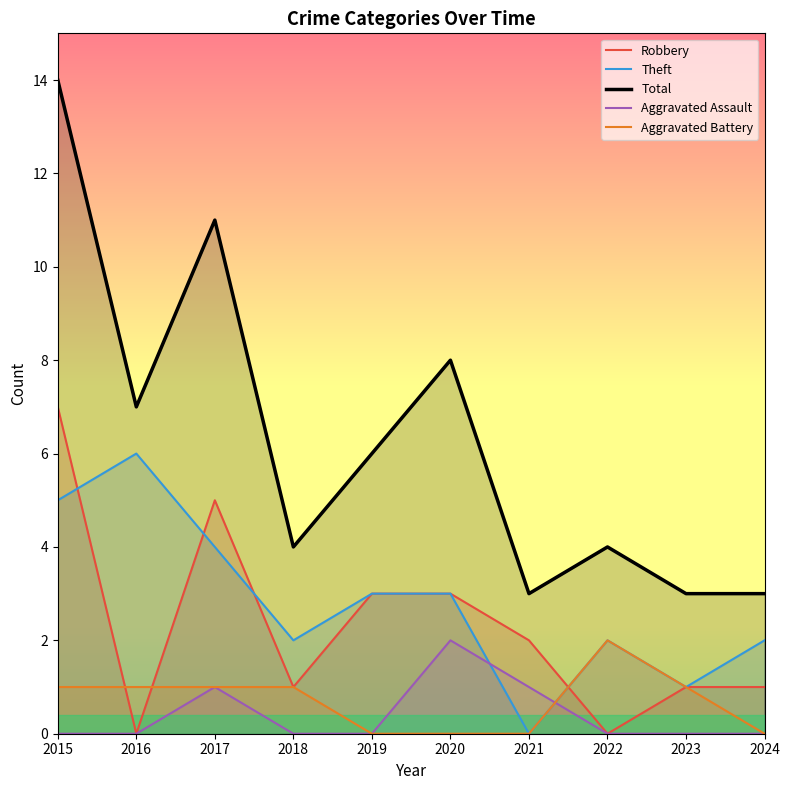

Reading right to left, what are all the values shown in this chart?

Robbery: 1	1	0	2	3	3	1	5	0	7
Theft: 2	1	2	0	3	3	2	4	6	5
Total: 3	3	4	3	8	6	4	11	7	14
Aggravated Assault: 0	0	0	1	2	0	0	1	0	0
Aggravated Battery: 0	1	2	0	0	0	1	1	1	1